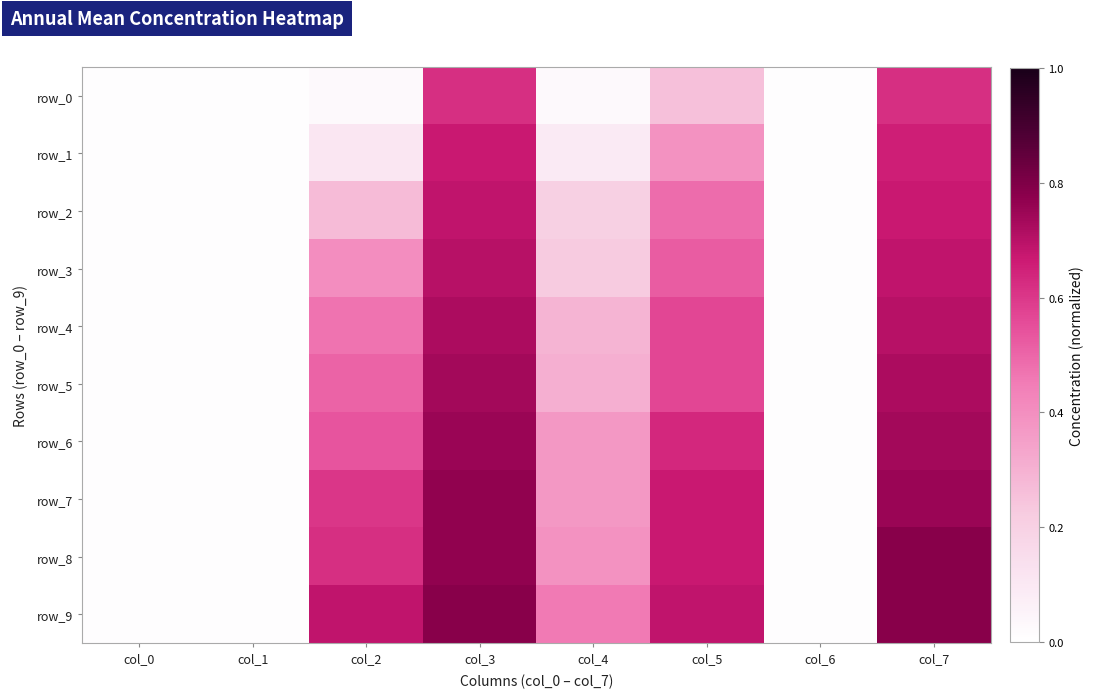

Which category has the lowest value in the row_2 series?

col_0